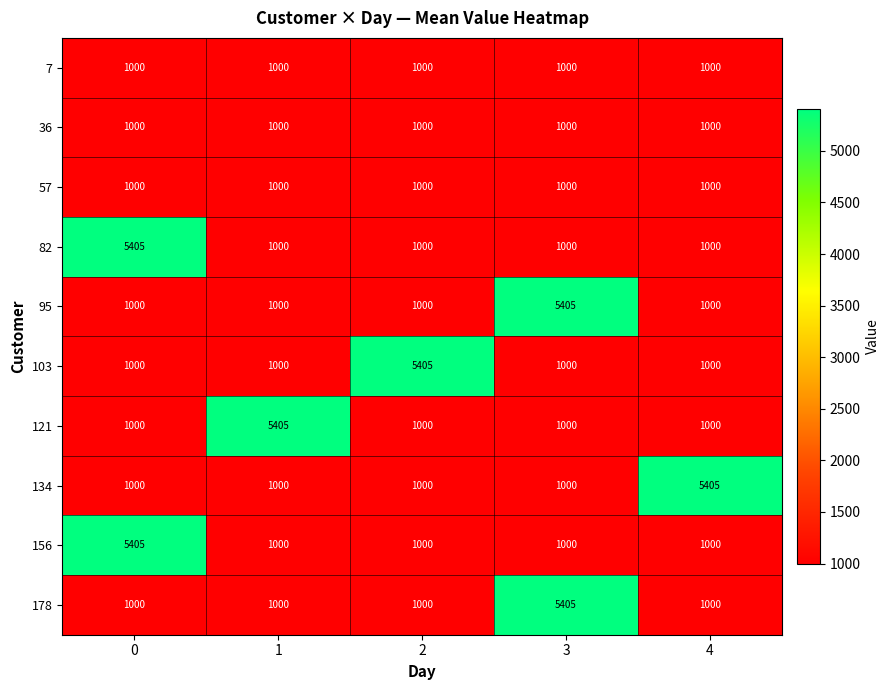

The 57 series shows 1000 at 2. True or false?

True